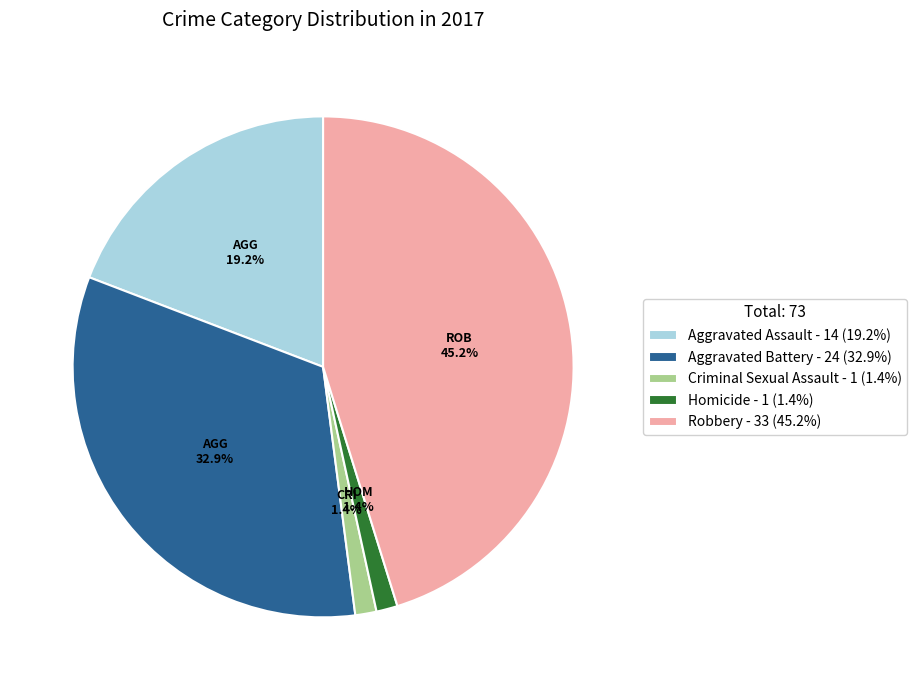

Is there a majority slice in this chart?

No